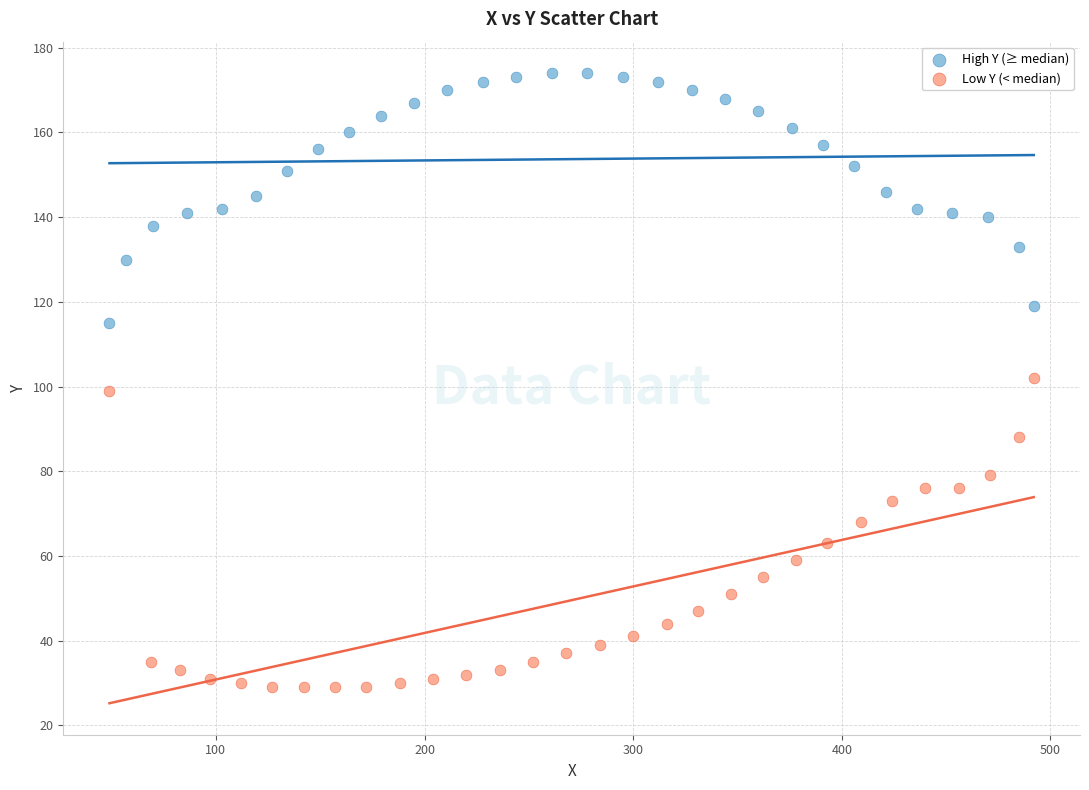

Which series has the widest spread of Y values?

Low Y (< median)